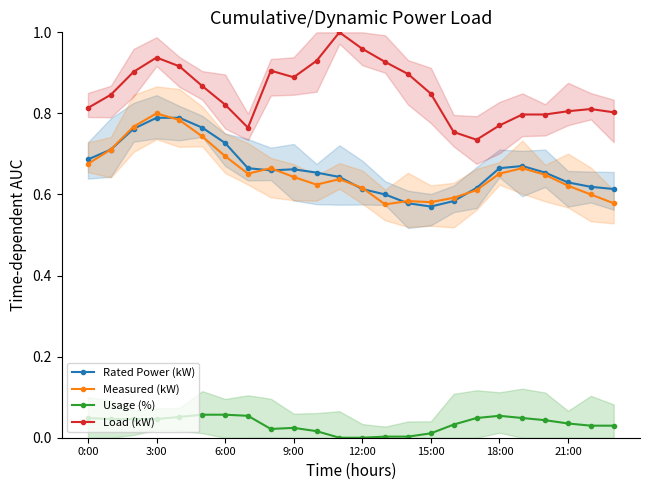

What is the spread (max minus min) of values at 11?

1.0